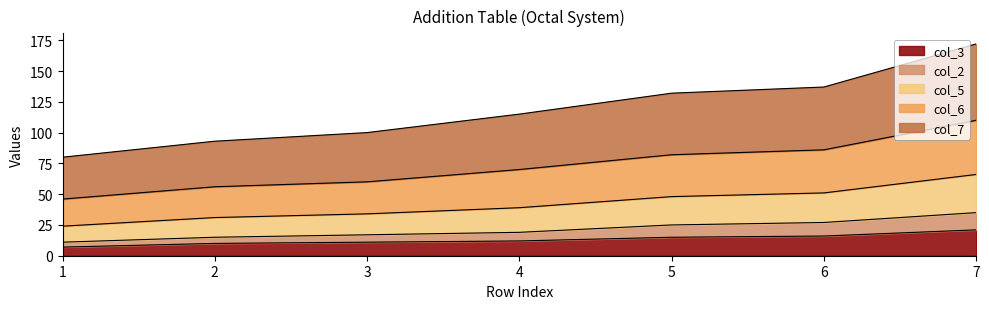

What is the lowest value of the col_3 series?

7